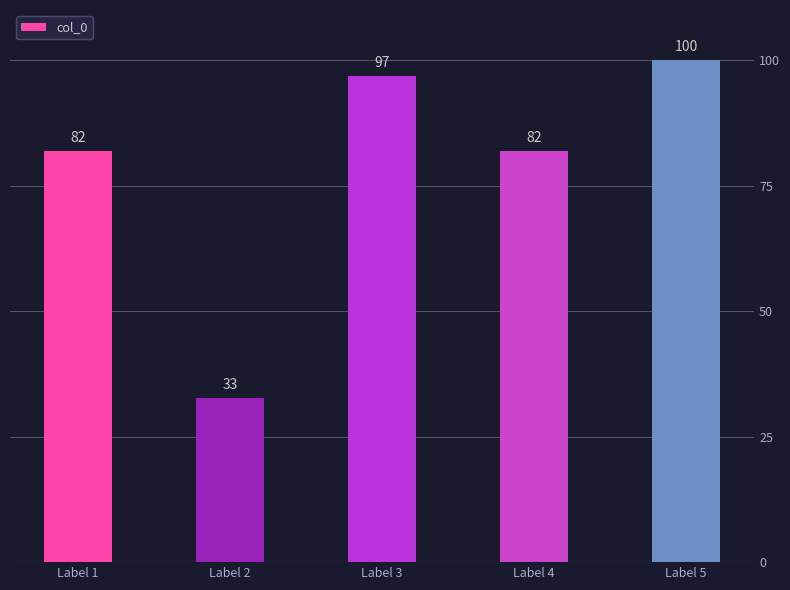

True or false: the data shows 32.8 at Label 2.

True